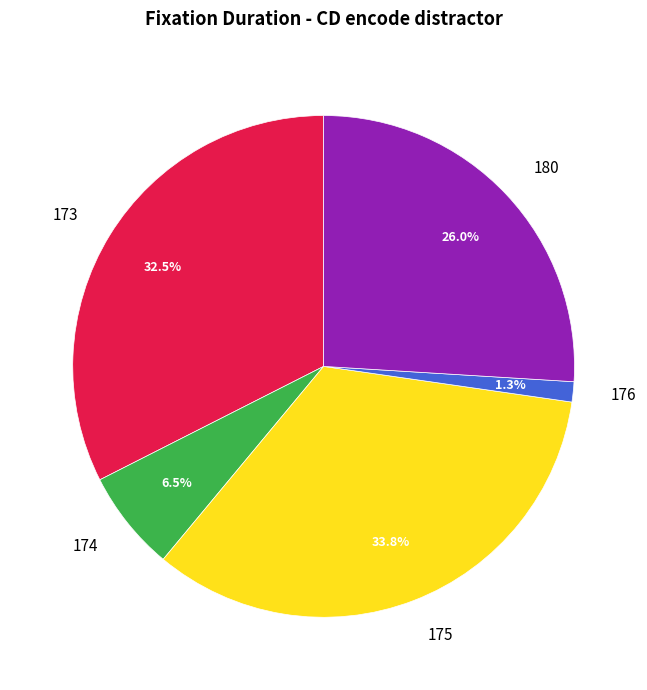

How many slices are in this pie chart?

5